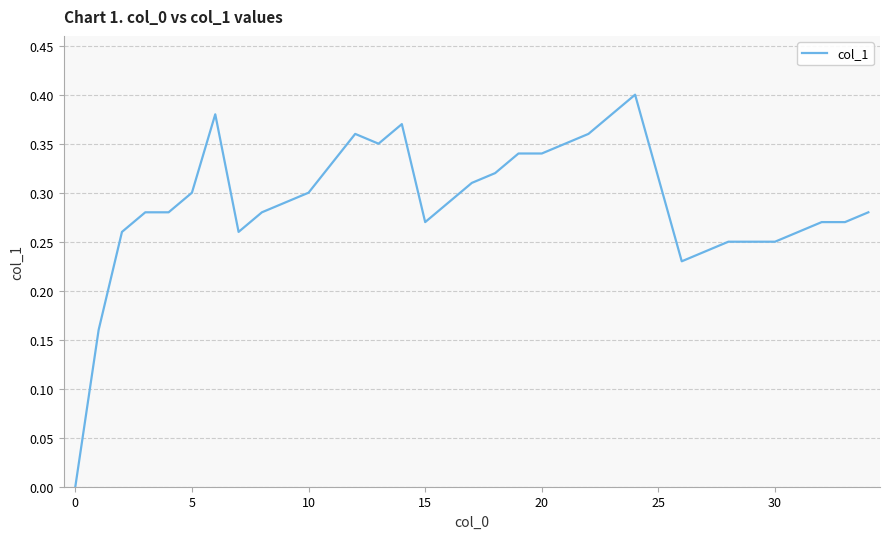

Is this an area chart (filled region under the line)?

No